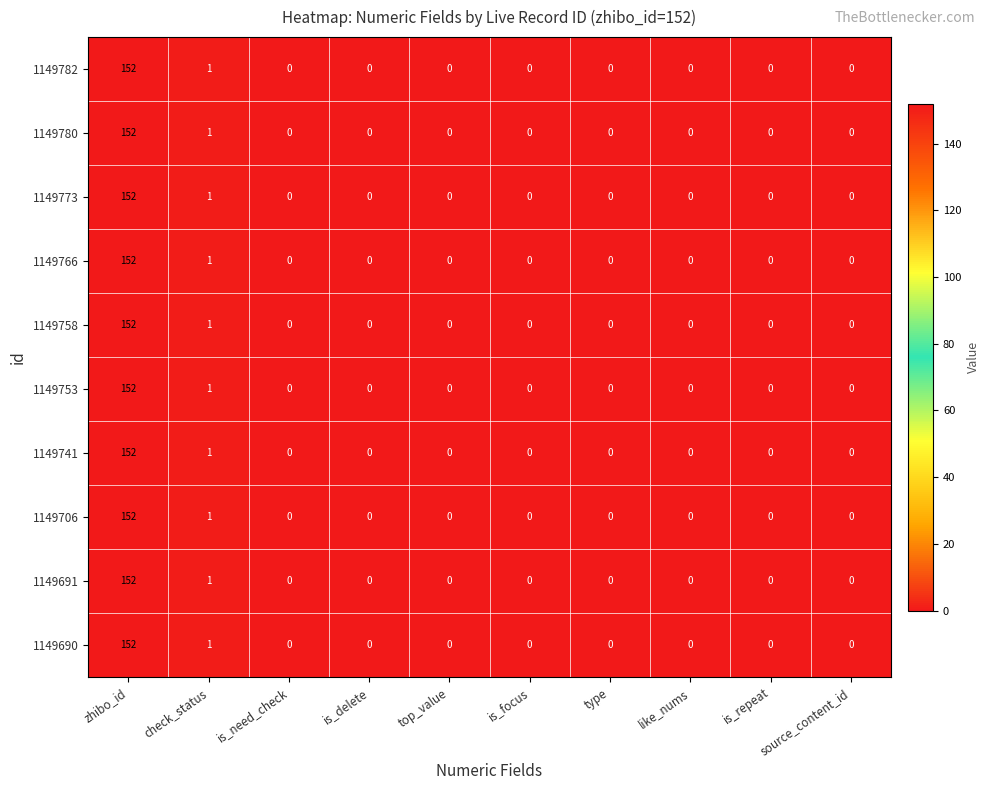

At which category does the chart reach its peak across all series?

zhibo_id